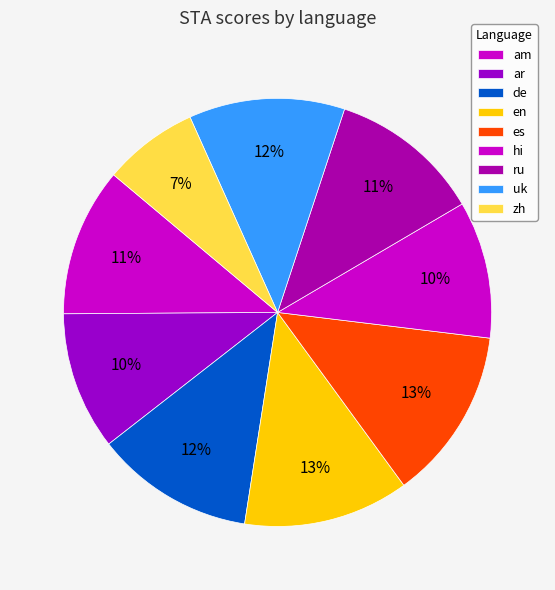

Count the number of slices in the pie.

9